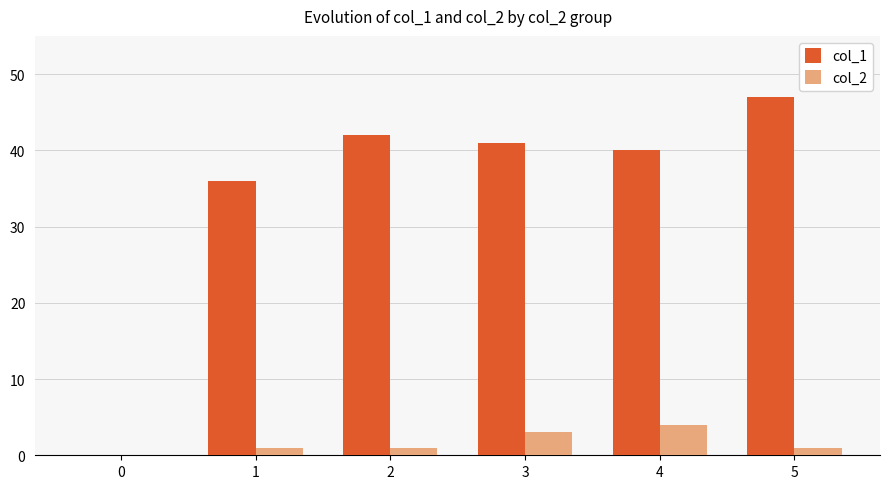

Does the chart contain stacked bars?

No